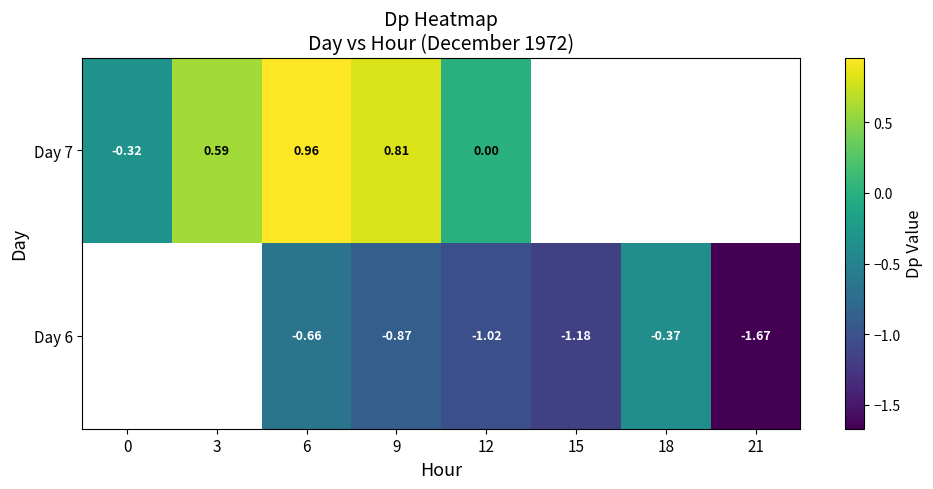

Is the value of Day 7 at 0 greater than the value of Day 6 at 12?

Yes